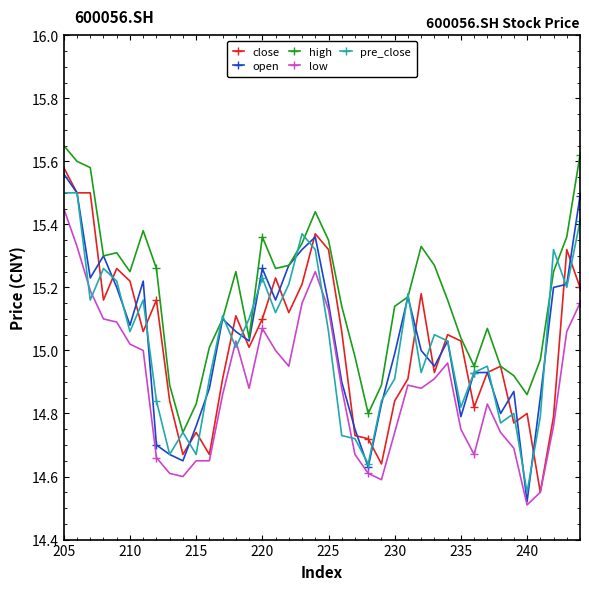

How many interior local valleys does the pre_close series have?

12